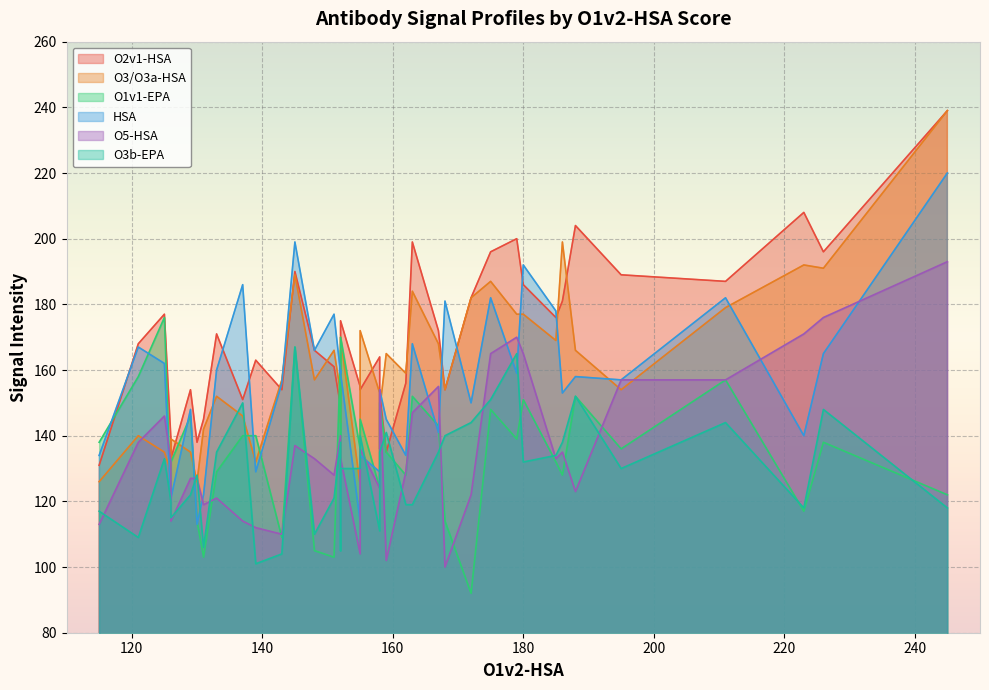

Between which two adjacent categories do O5-HSA and O2v1-HSA first intersect?

14 and 15